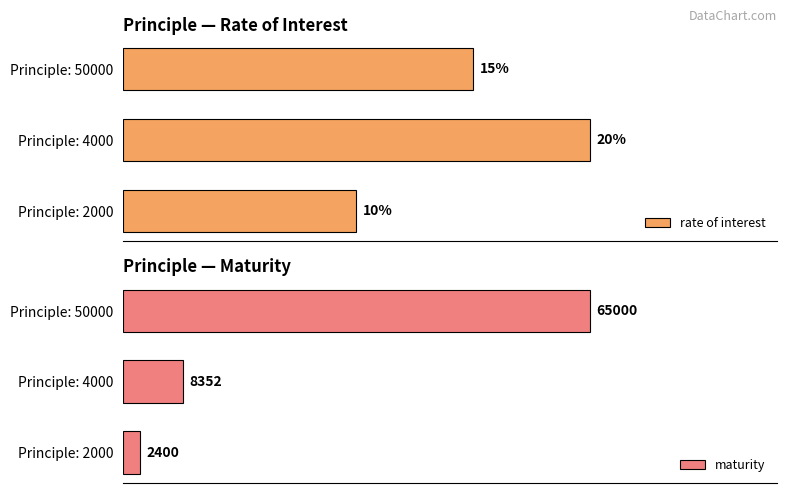

Which category has the highest value in the rate of interest series?

Principle: 4000